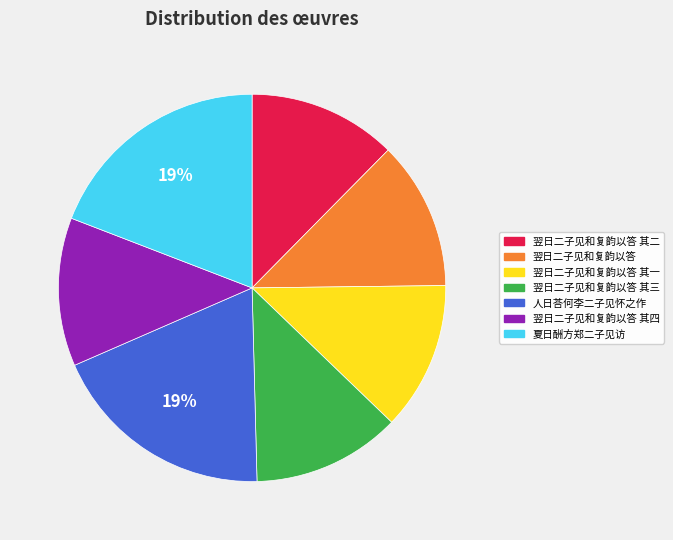

To the nearest percent, what is the average slice percentage?

14%